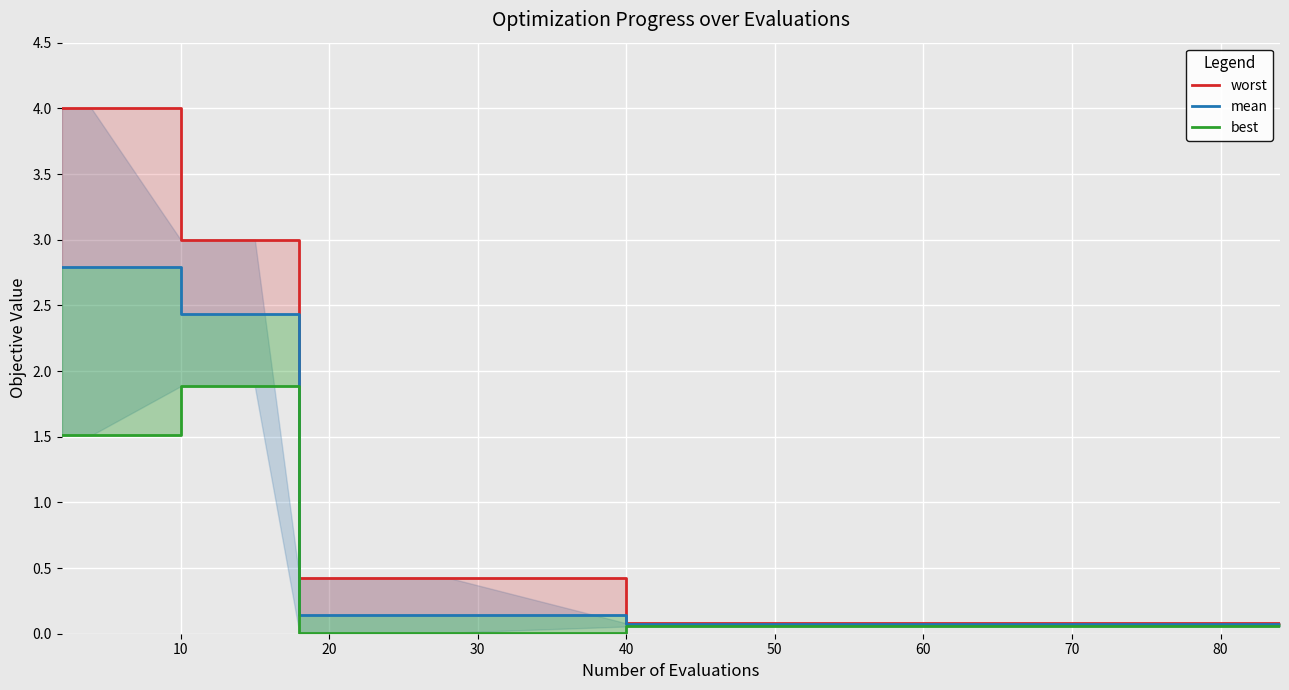

What are all the series names shown in the legend?

worst, mean, best